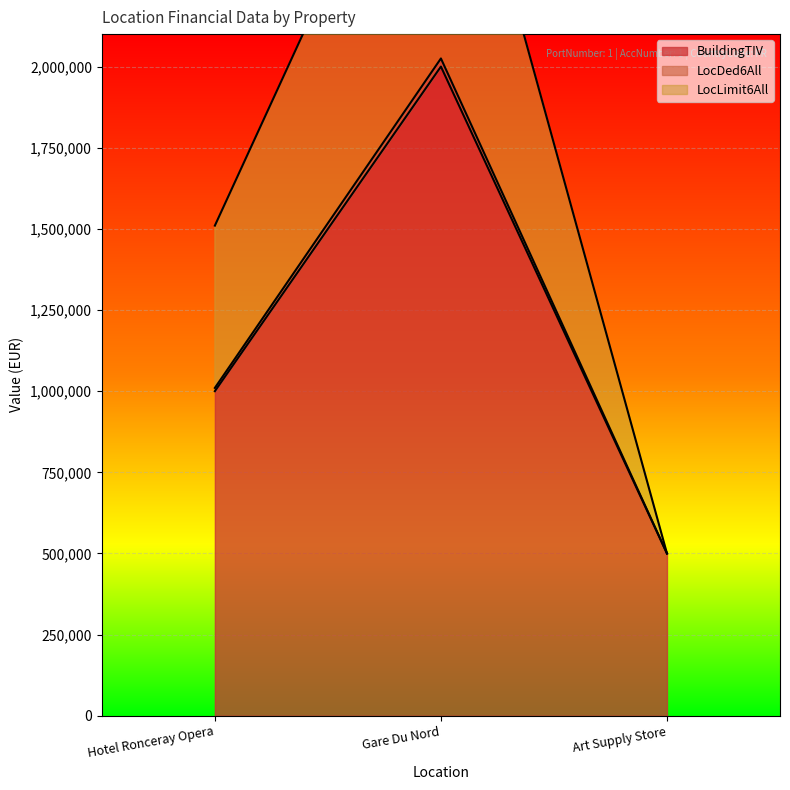

Does the chart display data point markers on the line(s)?

No